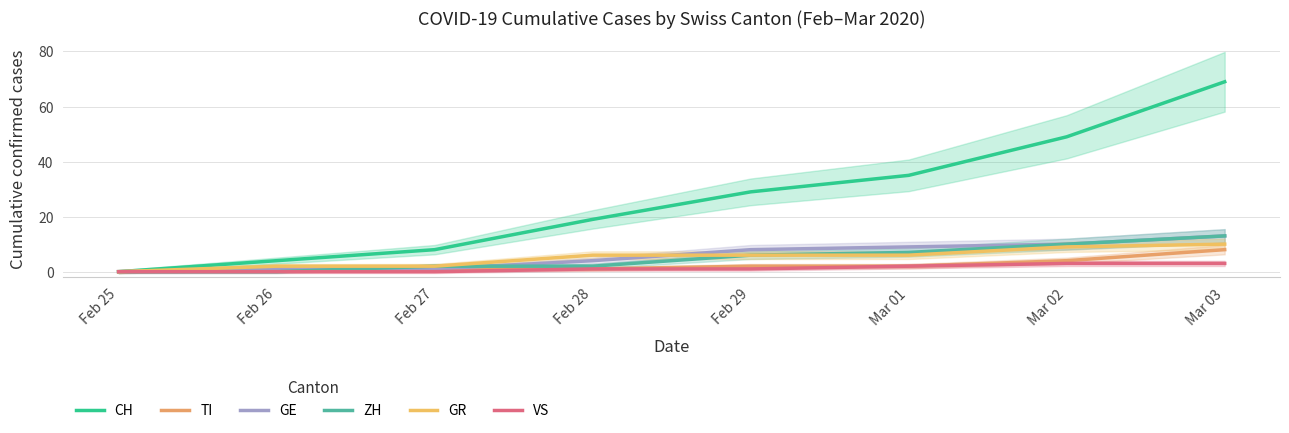

What is the highest value of the CH series?

69